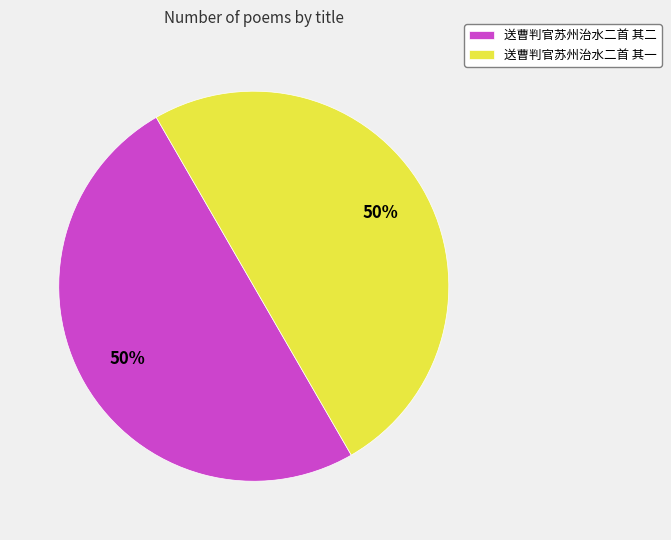

To the nearest percent, what is the average slice percentage?

50%